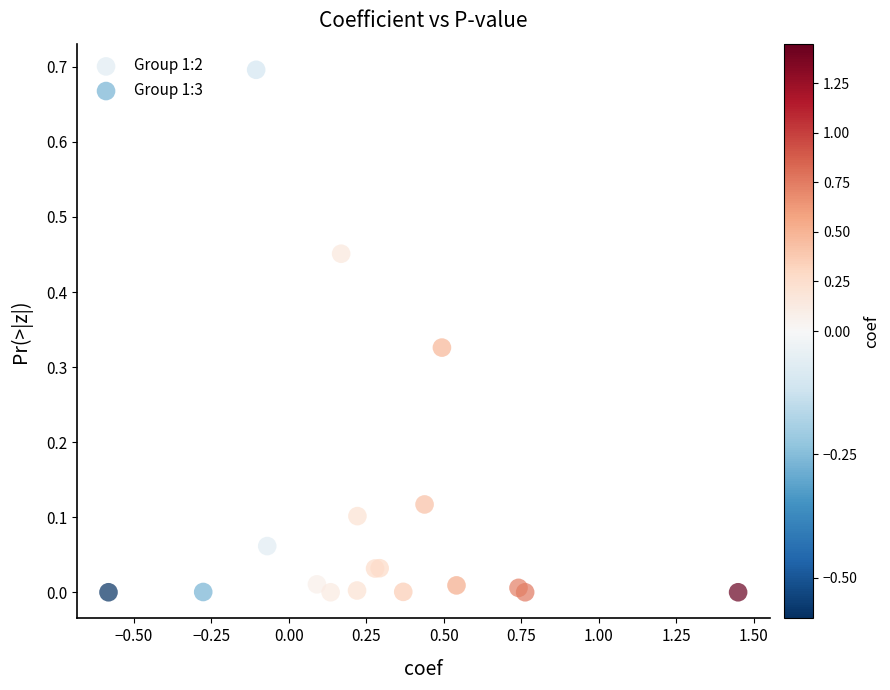

Which series has the largest Y range (max minus min)?

Group 1:3